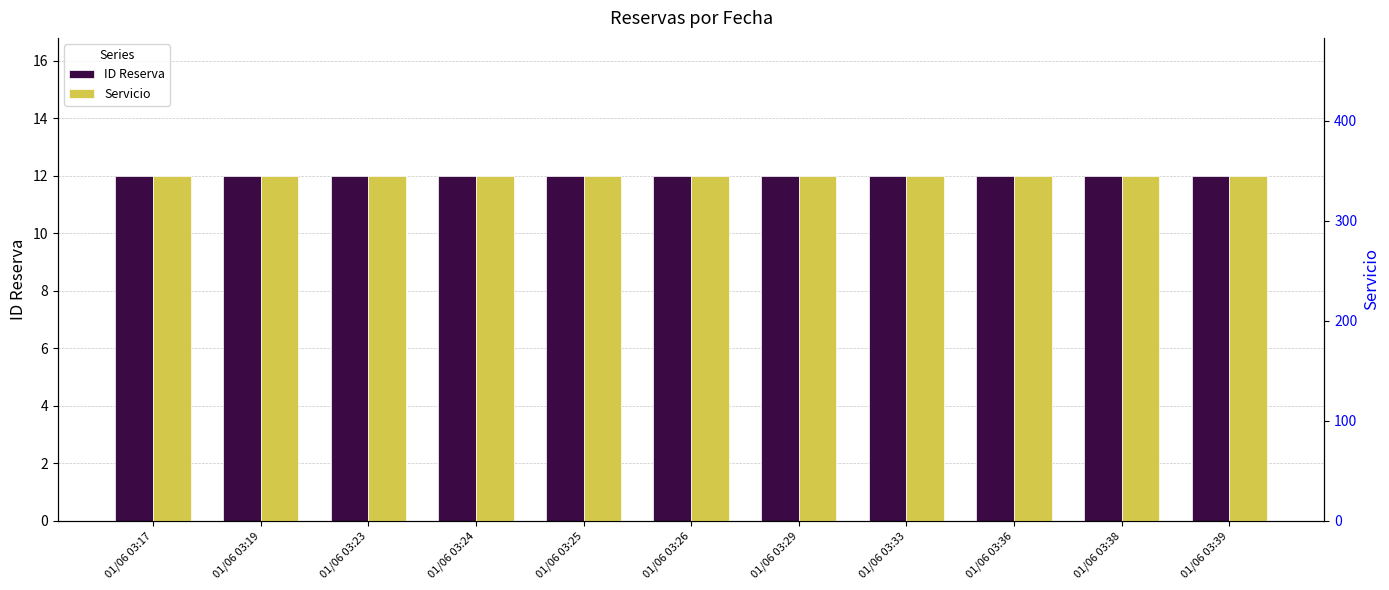

What are all the series names shown in the legend?

ID Reserva, Servicio